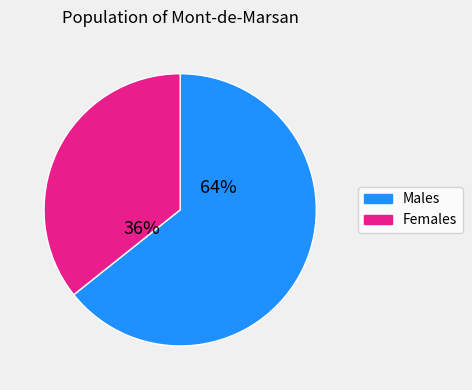

To the nearest percent, what is the average slice percentage?

50%